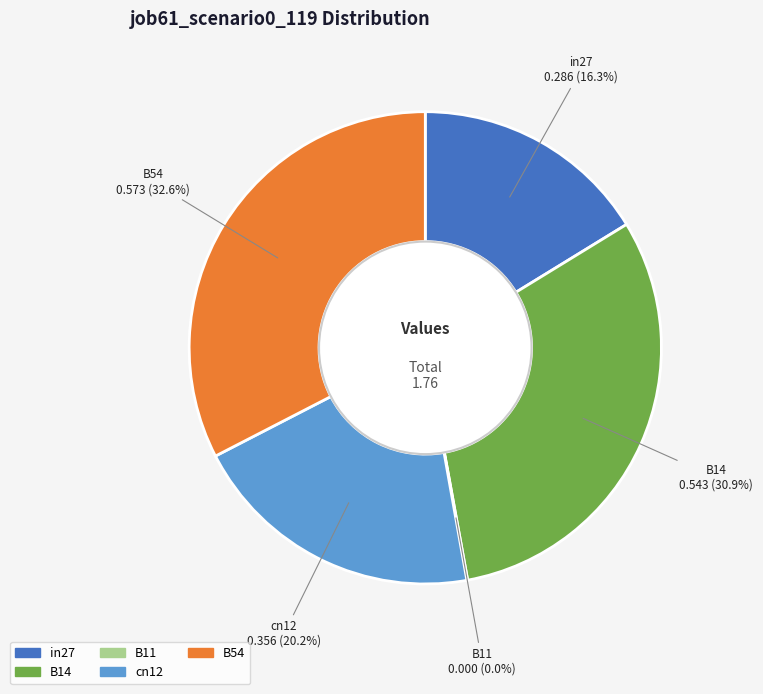

What portion of the pie excludes cn12?

79.8%